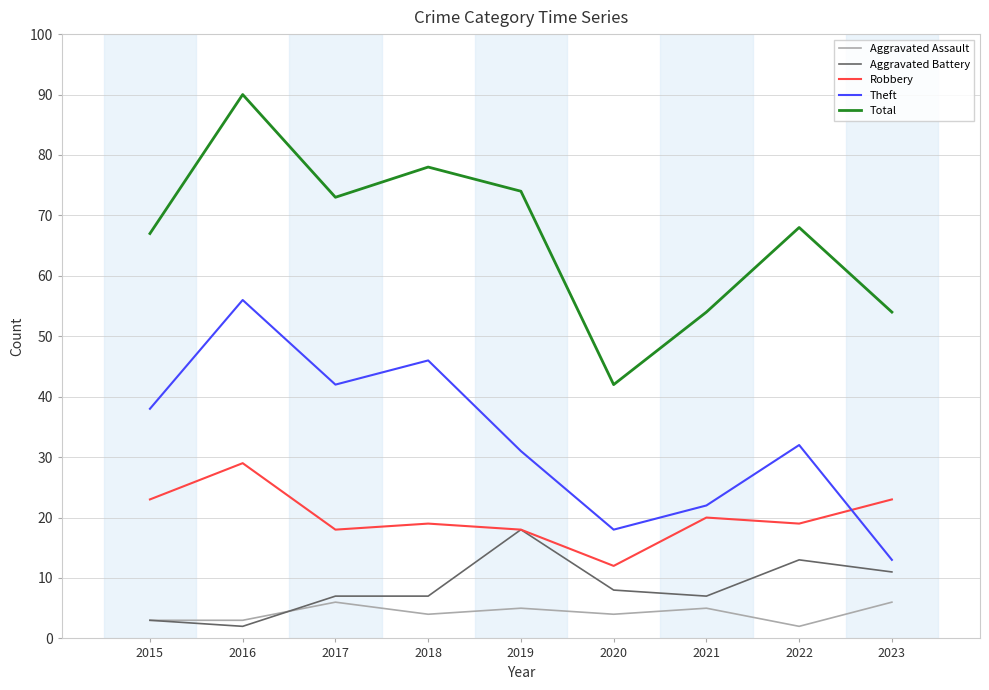

True or false: Aggravated Assault and Total cross at least once.

False